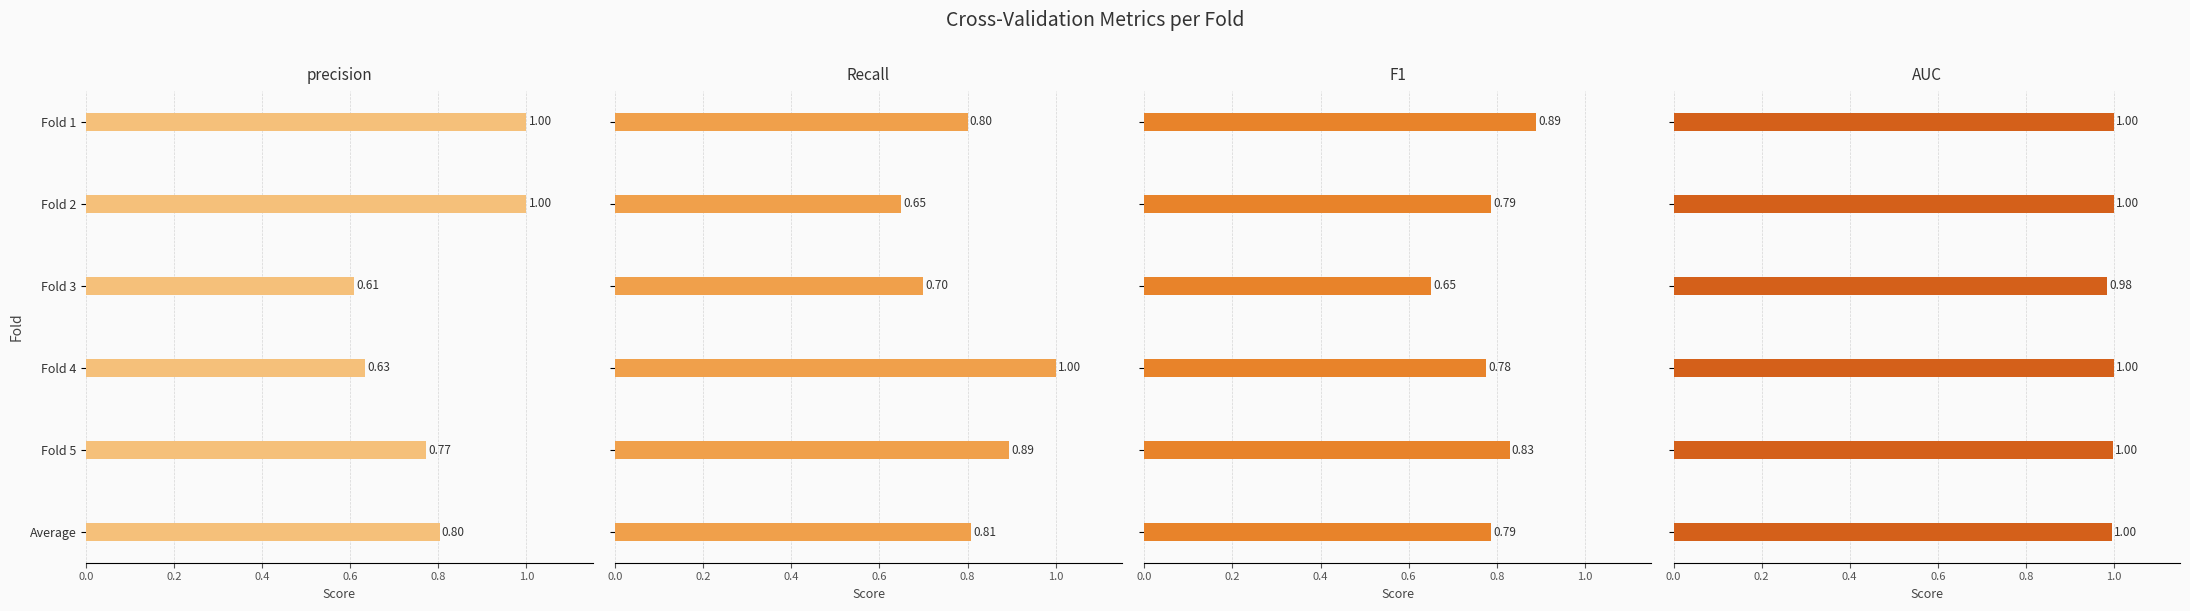

Reading left to right, transcribe all the data shown in this chart.

precision: 1.0	1.0	0.6	0.6	0.8	0.8
Recall: 0.8	0.7	0.7	1.0	0.9	0.8
F1: 0.9	0.8	0.7	0.8	0.8	0.8
AUC: 1.0	1.0	1.0	1.0	1.0	1.0